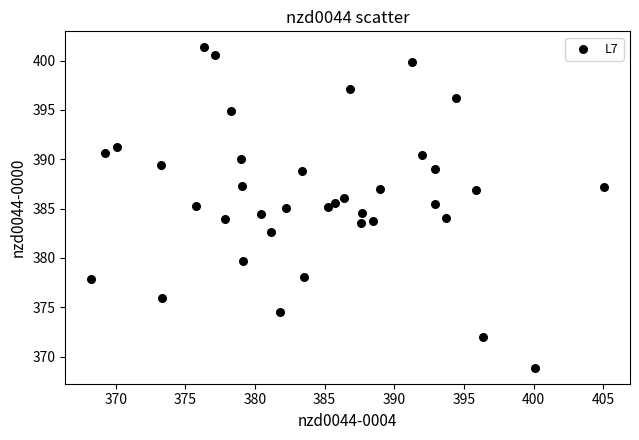

What is the range of Y values (max minus min)?

32.5